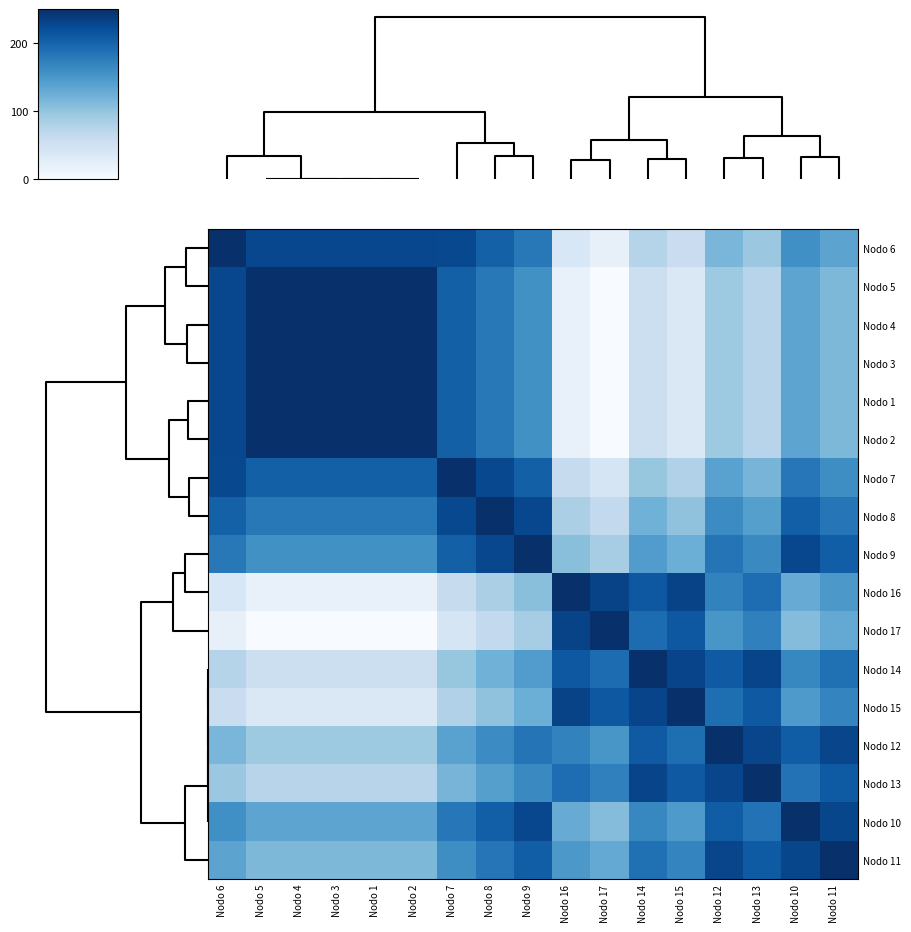

At how many categories does at least one series exceed 55?

17